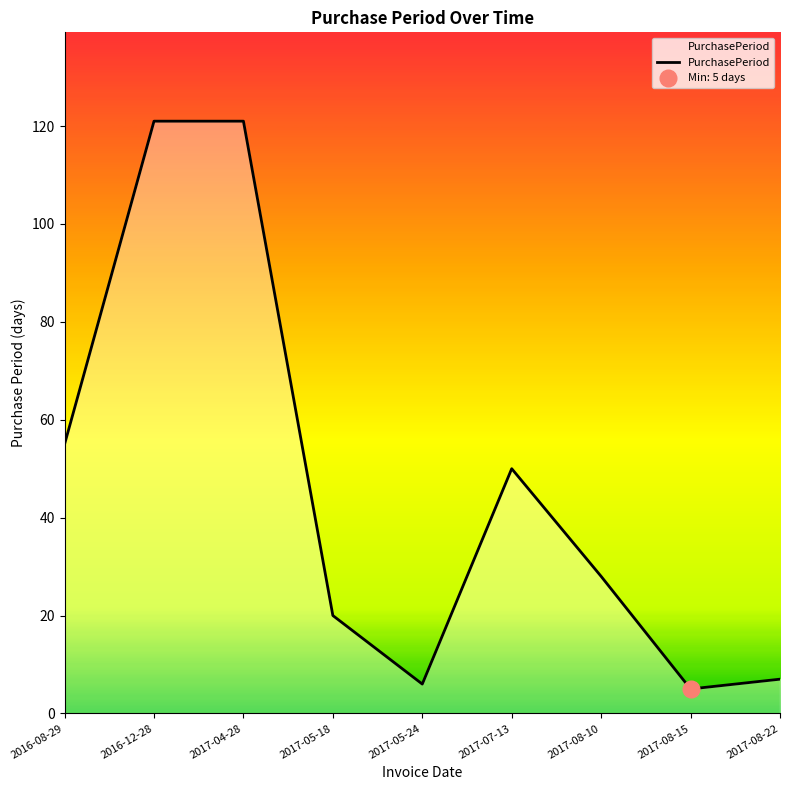

What is the change in value from 2017-08-10 to 2017-08-22?

-21